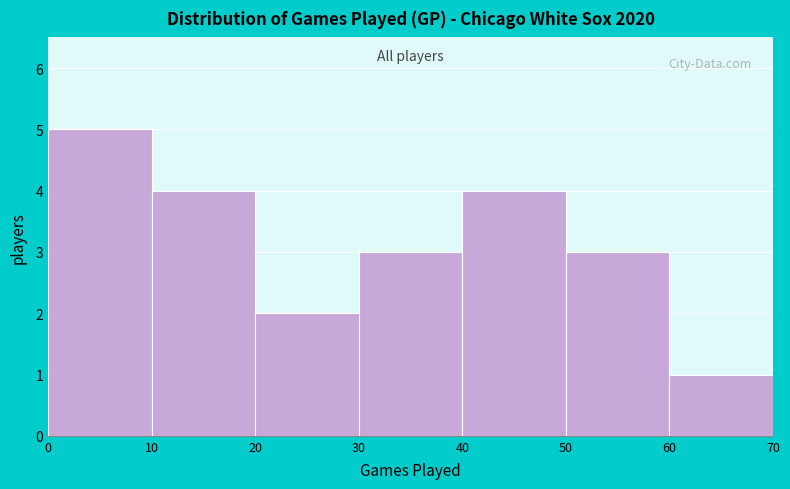

How tall is the bar that spans 0 to 10 on the x-axis? The values are not printed on the chart, so give them approximately, as read against the axis.

5